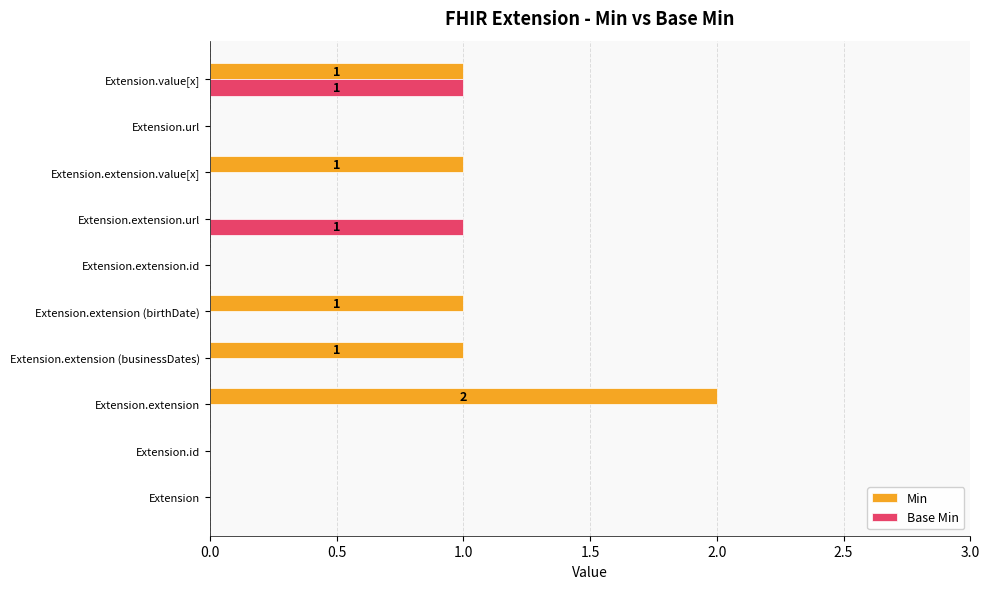

Which series has the largest total across all categories?

Min